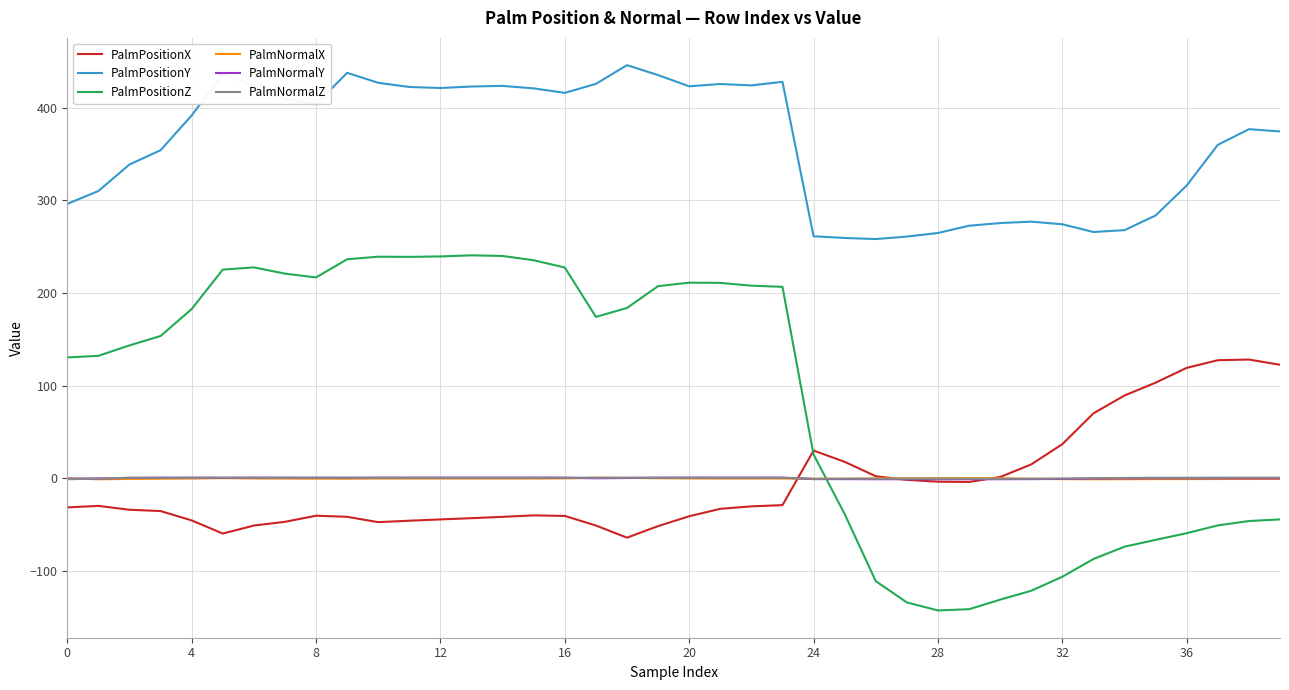

What is the maximum value shown in the chart?

446.1